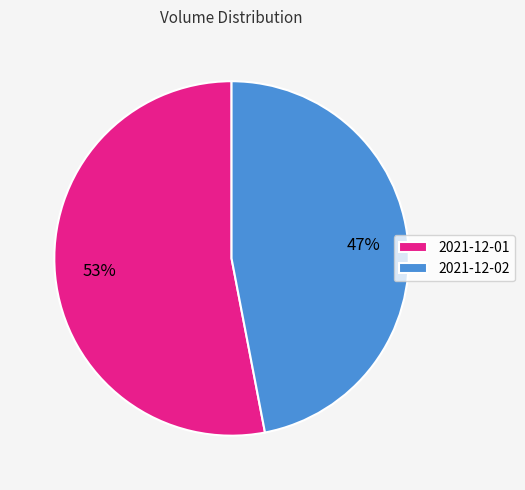

Which category has the smallest portion of the pie?

2021-12-02